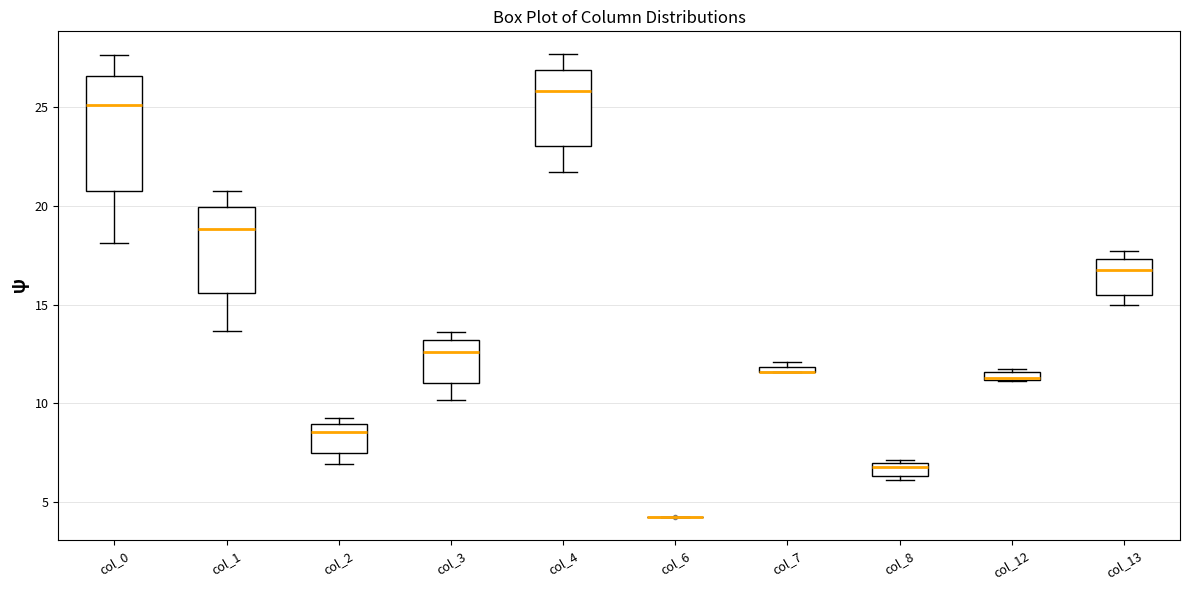

Comparing the boxes themselves (not the whiskers), which one is the tallest?

col_0